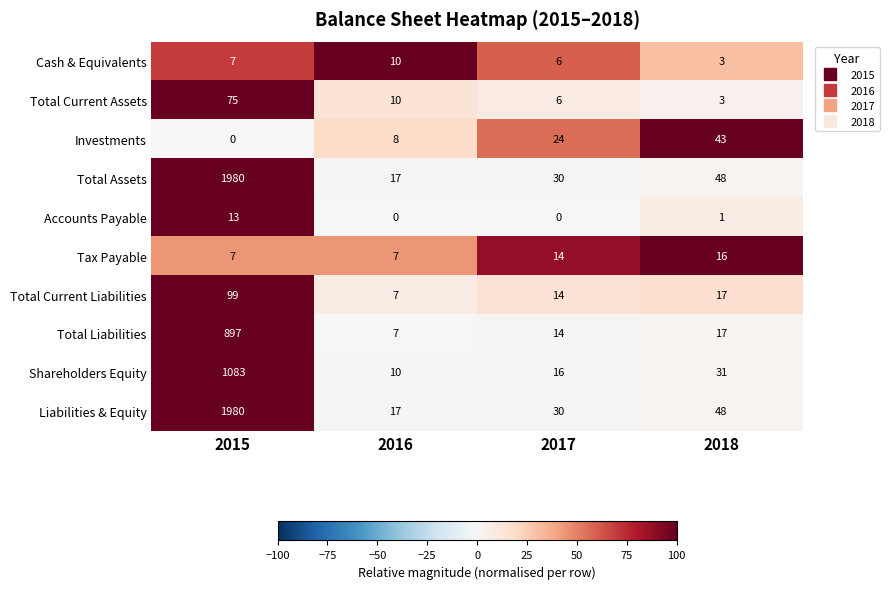

Between 2016 and 2018, which series saw the biggest shift?

Investments